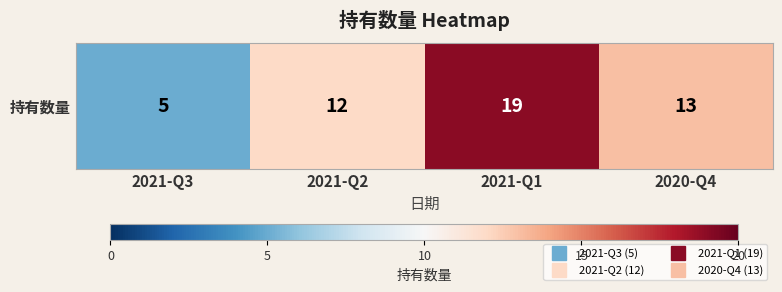

True or false: the data shows 19 at 2021-Q1.

True